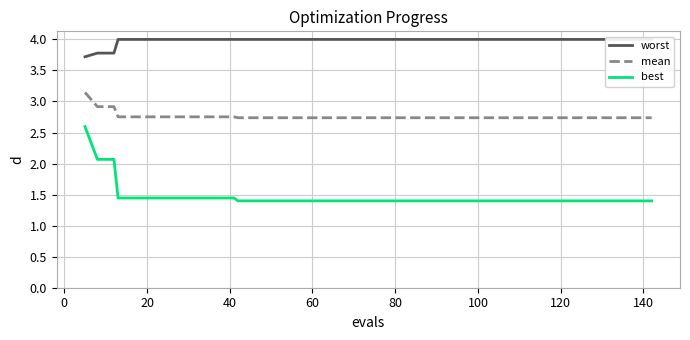

True or false: best and mean intersect in this chart.

False